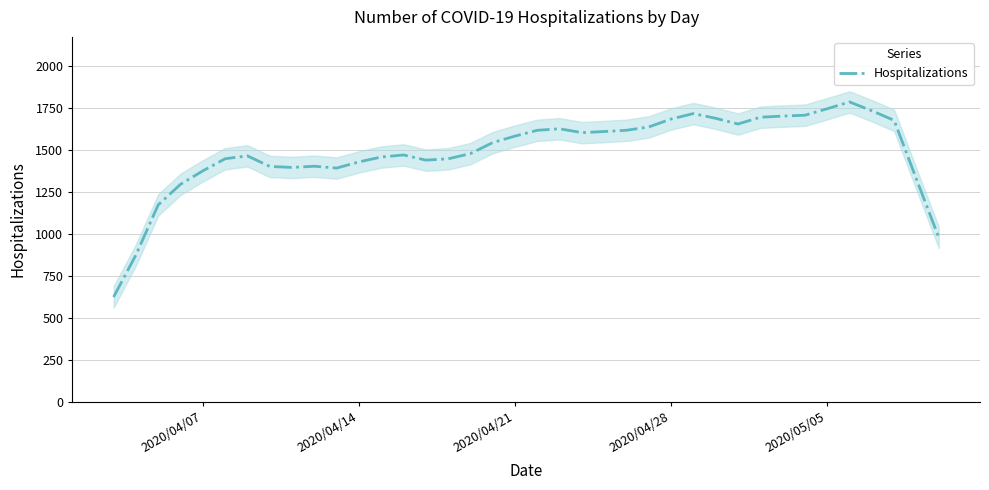

What is the smallest value displayed?

622.4